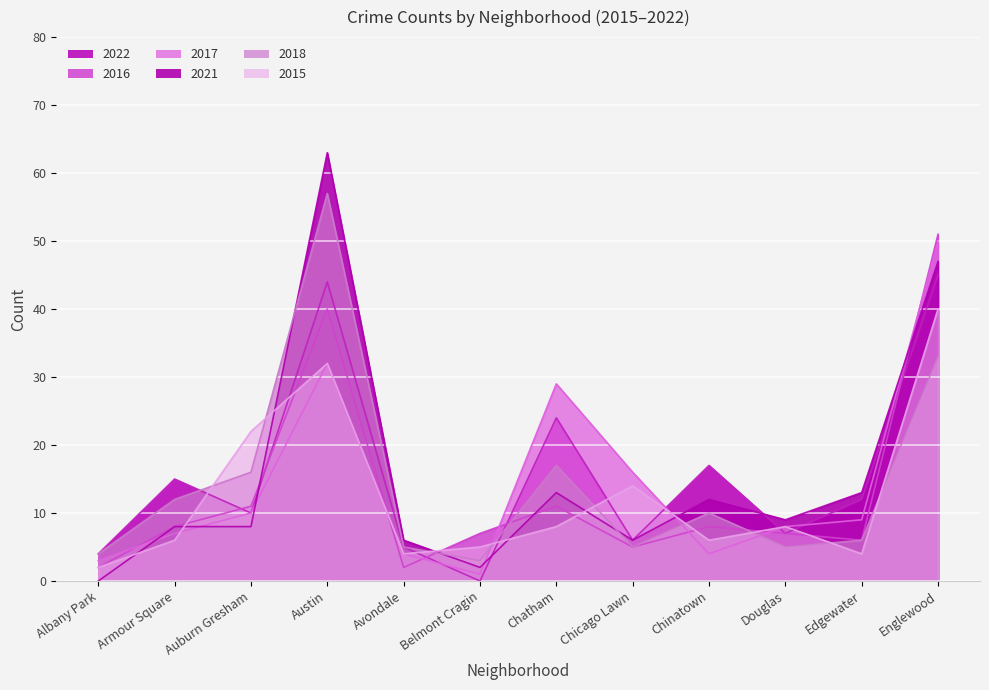

What is the difference between the maximum and minimum values in the 2017 series?

49